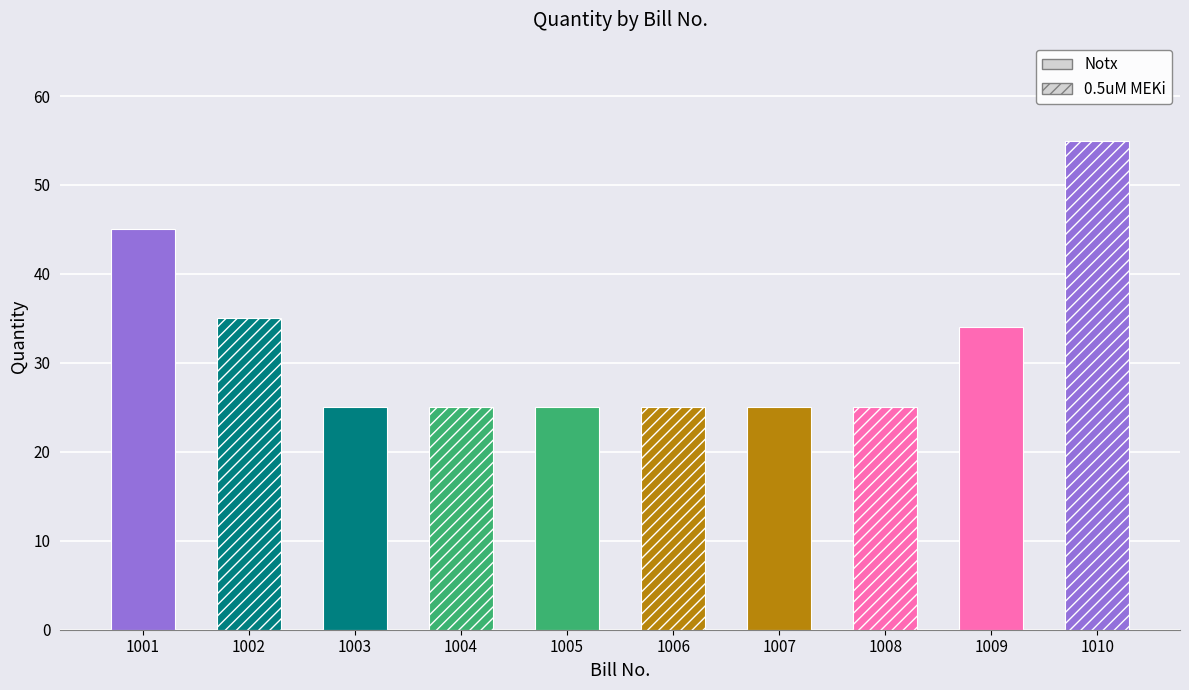

Reading right to left, extract all data points from this chart.

55	34	25	25	25	25	25	25	35	45